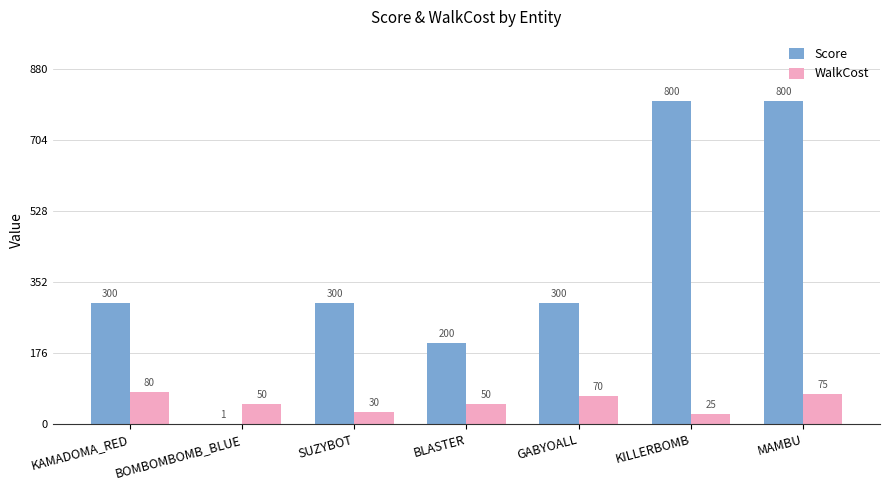

Which series changed the most between SUZYBOT and MAMBU?

Score